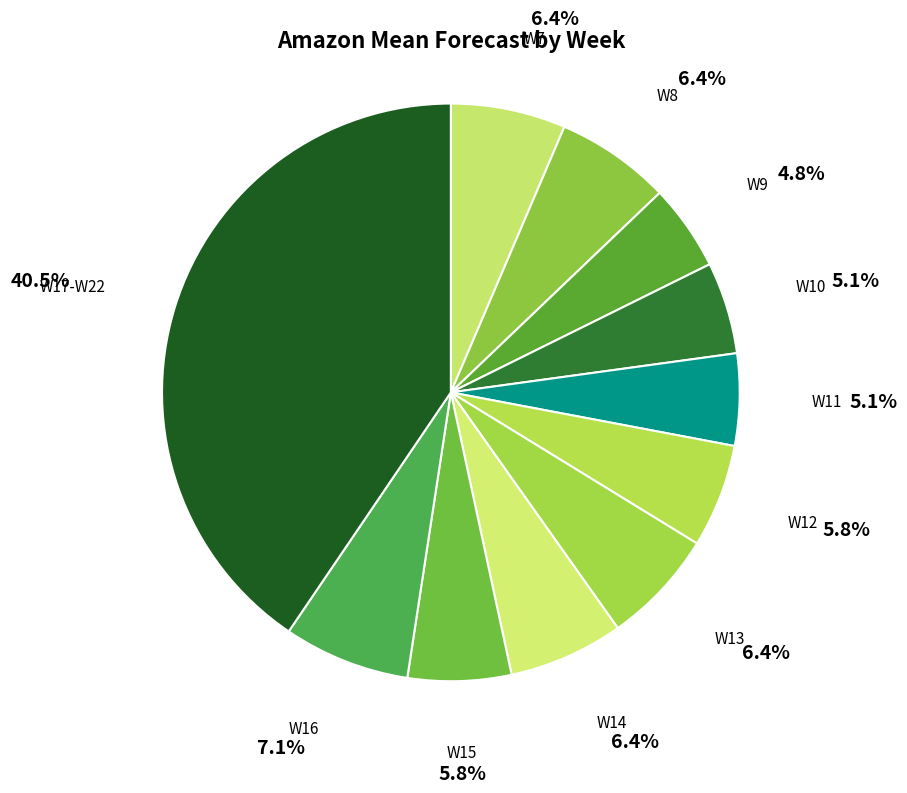

Approximately how many times larger is the value at W7 compared to W11?

1.3